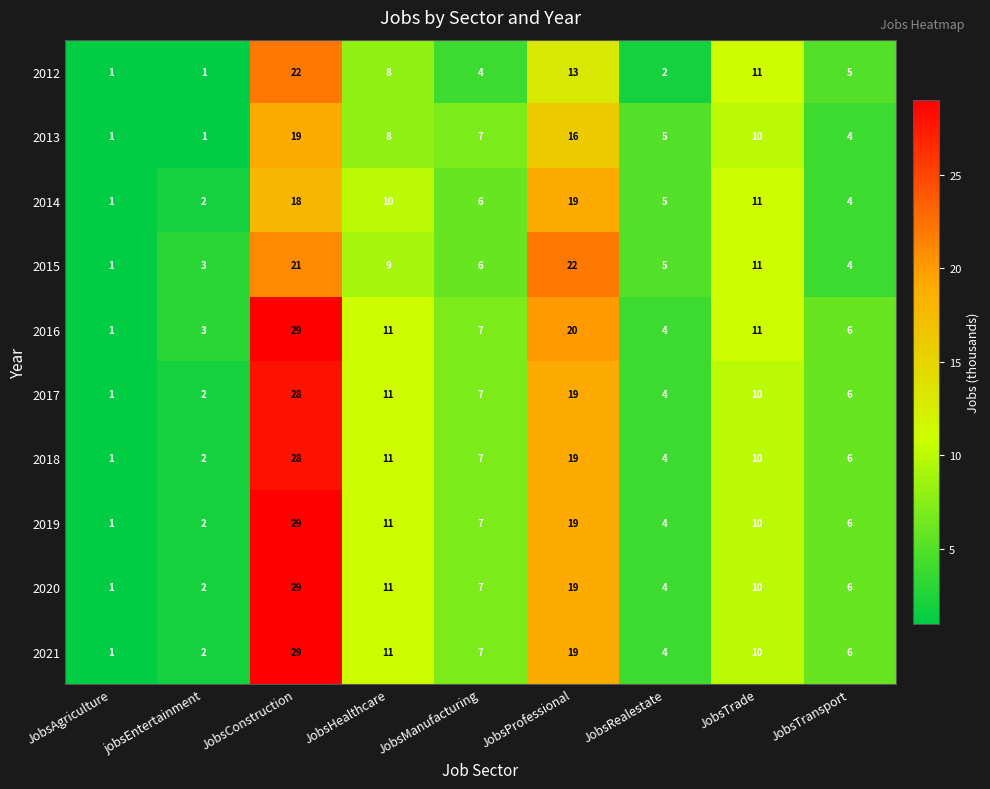

What is the difference between the 2016 values at JobsConstruction and JobsProfessional?

9